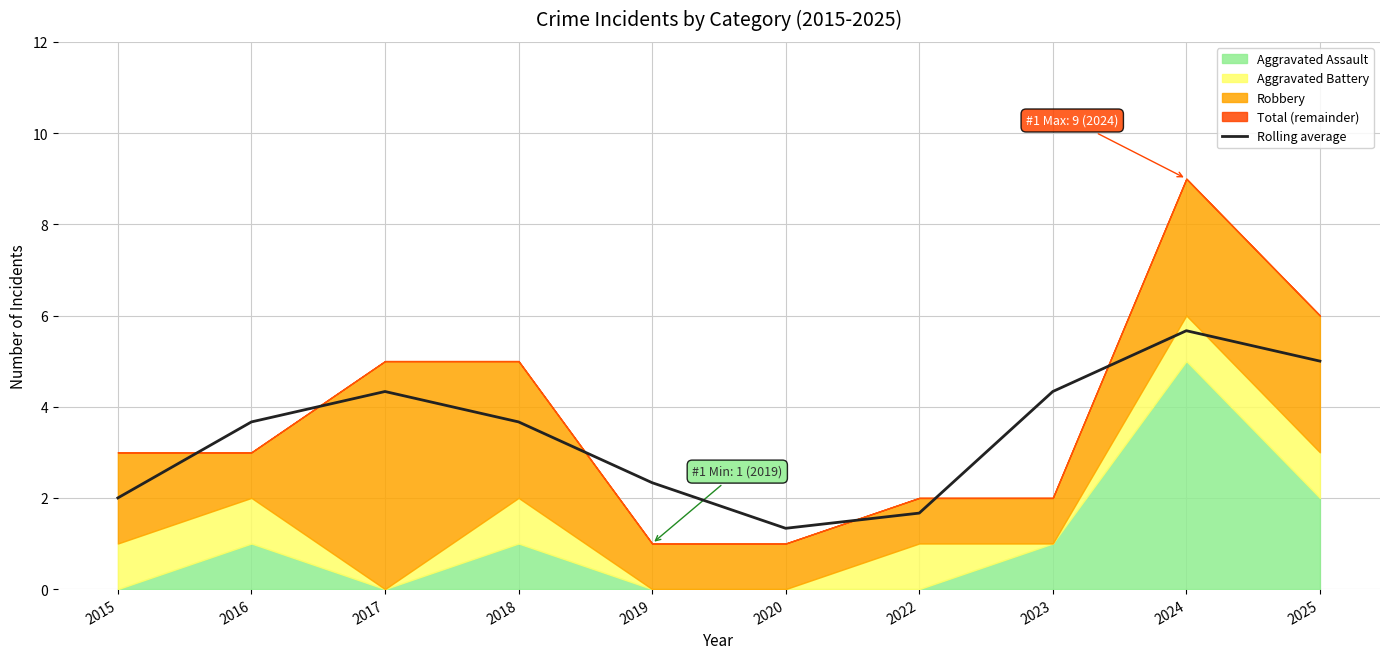

Where does the Rolling average series first go above 3?

2016